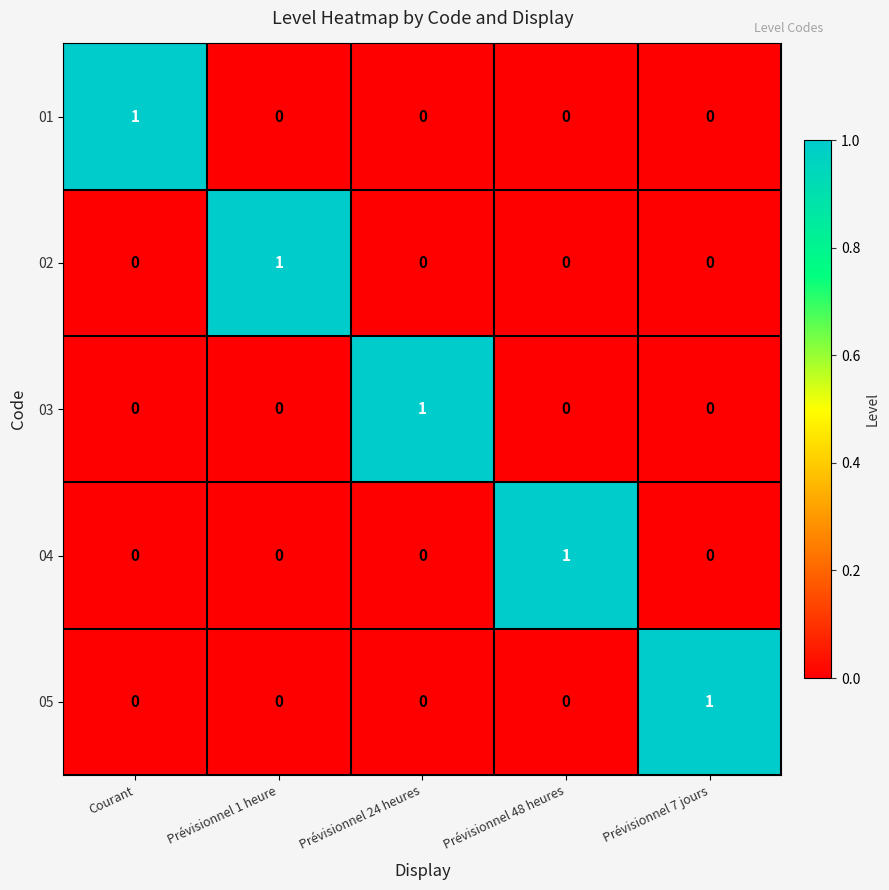

What is the spread (max minus min) of values at Prévisionnel 24 heures?

1